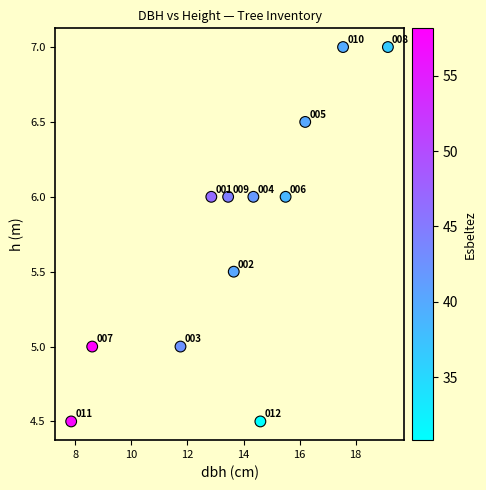

What is the average Y value?

5.8